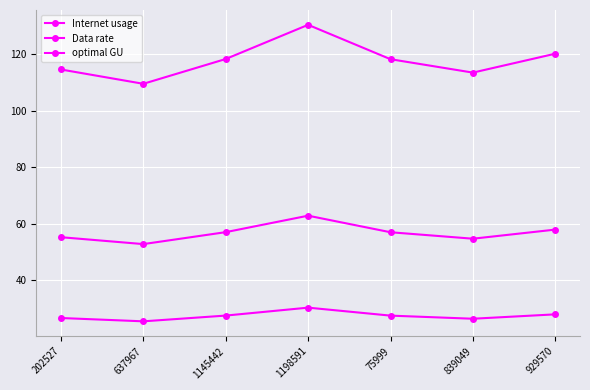

How many data points in optimal GU are above 56?

4